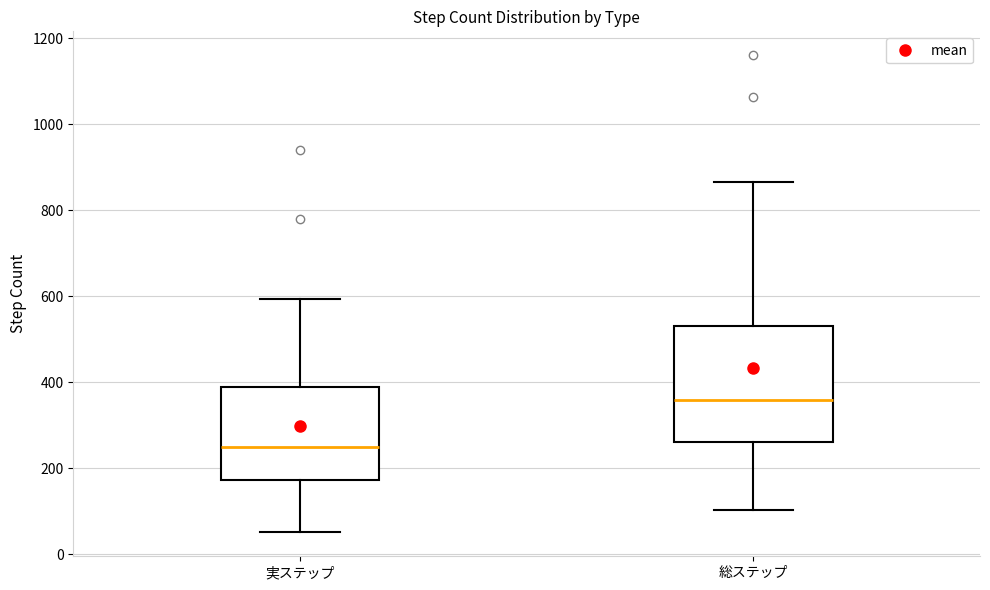

Which box has the highest median line?

総ステップ